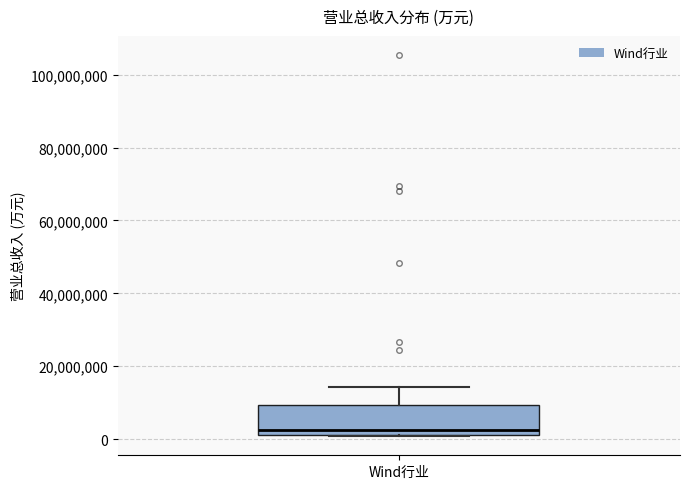

Read this box plot against the y-axis: the position of the median line, the range covered by the box, and the ends of both whiskers. The values are not printed on the chart, so give them approximately, as read against the axis.

median 2000000 (just above the box's lower edge), box 2000000 to 10000000, whiskers 0 to 14000000